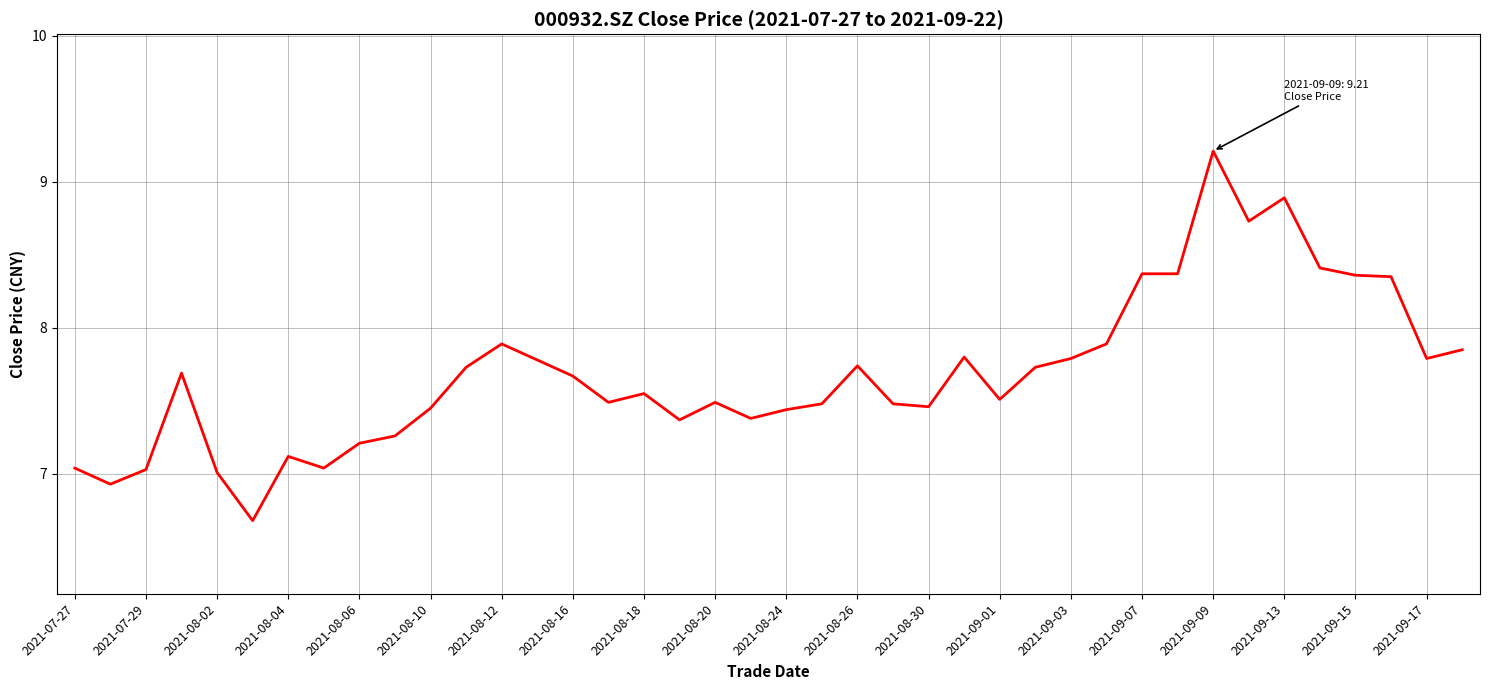

What is the greatest value displayed?

9.2